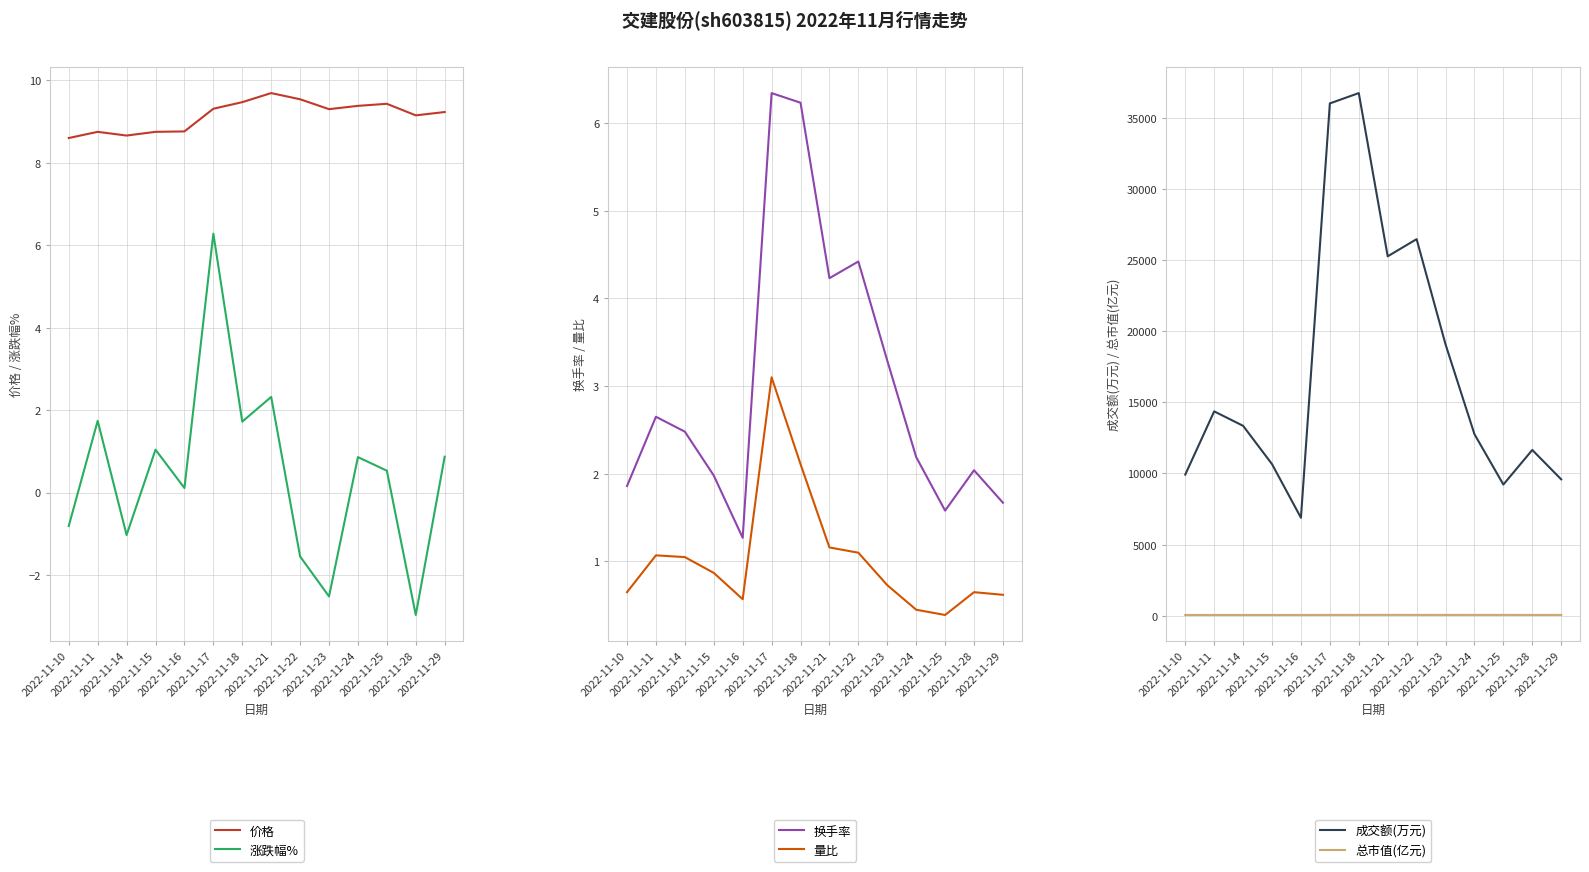

Reading right to left, extract all data points from this chart.

价格: 9.2	9.2	9.4	9.4	9.3	9.5	9.7	9.5	9.3	8.8	8.8	8.7	8.8	8.6
涨跌幅%: 0.9	-3.0	0.5	0.9	-2.5	-1.6	2.3	1.7	6.3	0.1	1.0	-1.0	1.7	-0.8
换手率: 1.7	2.0	1.6	2.2	3.3	4.4	4.2	6.2	6.3	1.3	2.0	2.5	2.6	1.9
量比: 0.6	0.7	0.4	0.5	0.7	1.1	1.2	2.1	3.1	0.6	0.9	1.1	1.1	0.7
成交额(万元): 9585.0	11652.0	9221.0	12760.0	19073.0	26469.0	25261.0	36734.0	36009.0	6886.0	10655.0	13349.0	14364.0	9921.0
总市值(亿元): 57.1	56.6	58.4	58.1	57.6	59.0	60.0	58.6	57.6	54.2	54.2	53.6	54.2	53.2